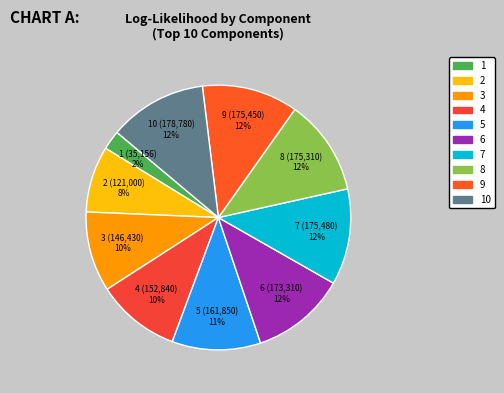

Approximately how many times larger is the value at 1 compared to 9?

0.2